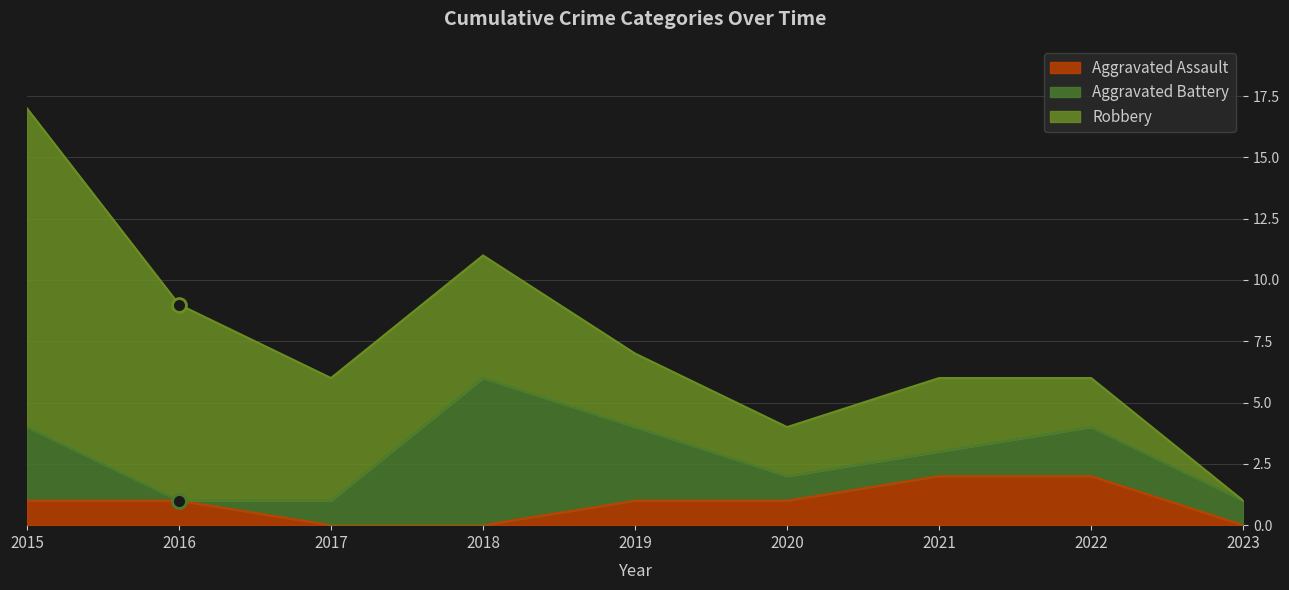

What is the highest value of the Aggravated Assault series?

2